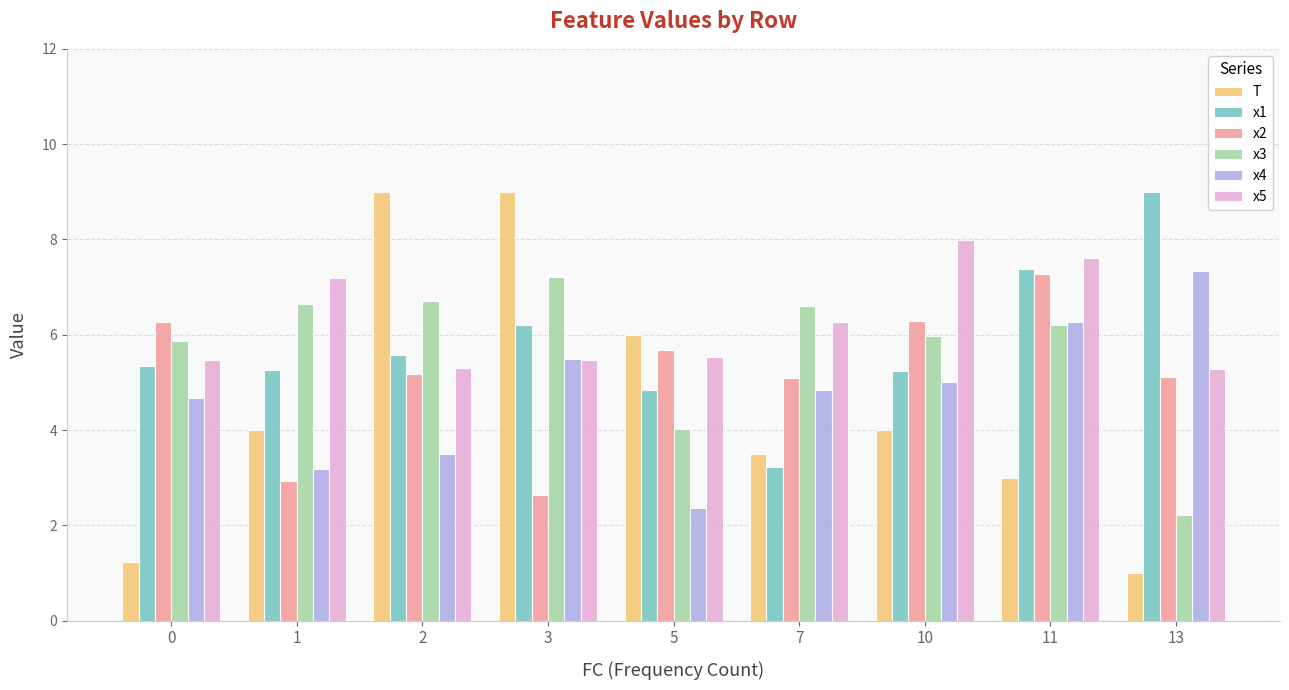

Which series has the largest total across all categories?

x5